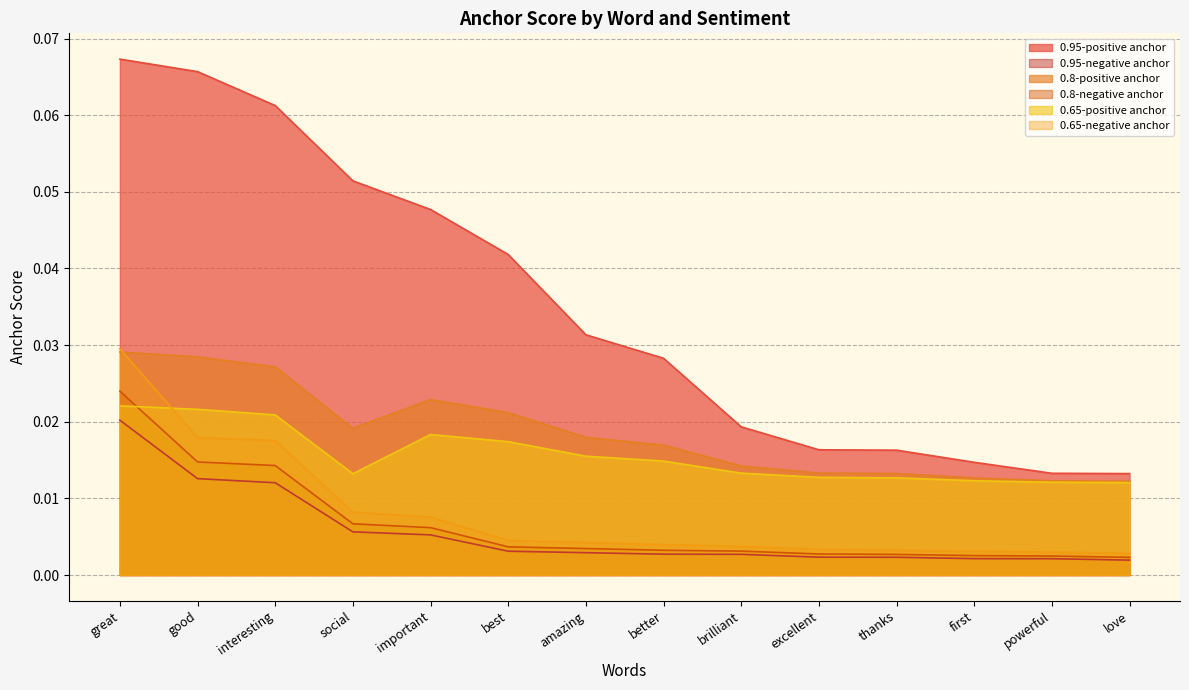

Is the value of 0.95-positive anchor at best greater than the value of 0.8-negative anchor at social?

Yes